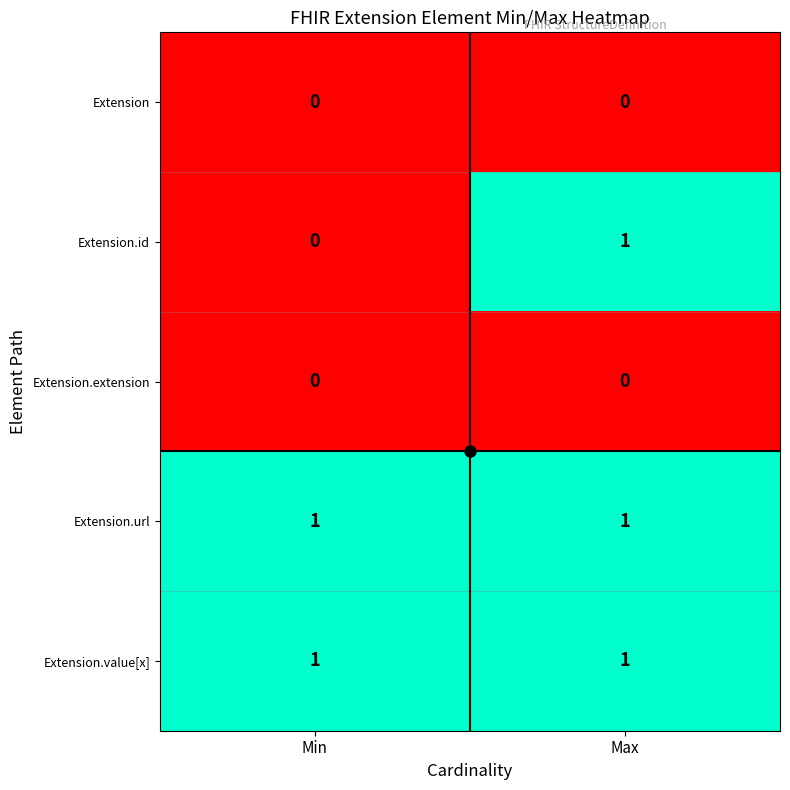

List the labels in order of Extension.id value, largest first.

Max, Min